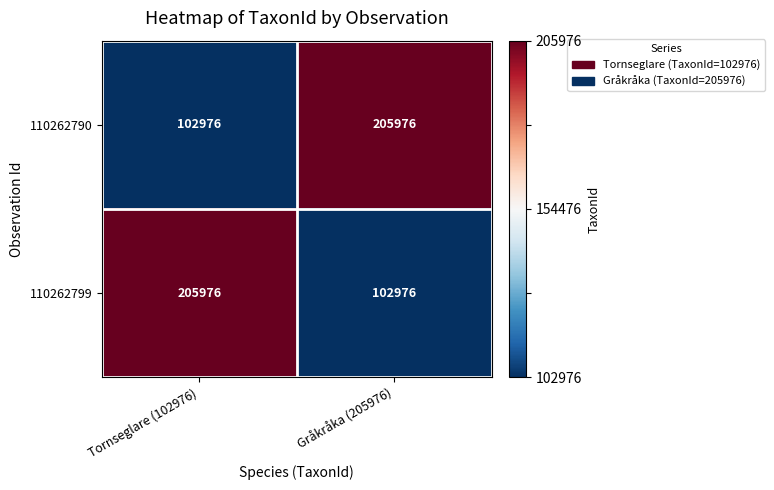

True or false: 110262799 has a value of 284429 at Tornseglare (102976).

False